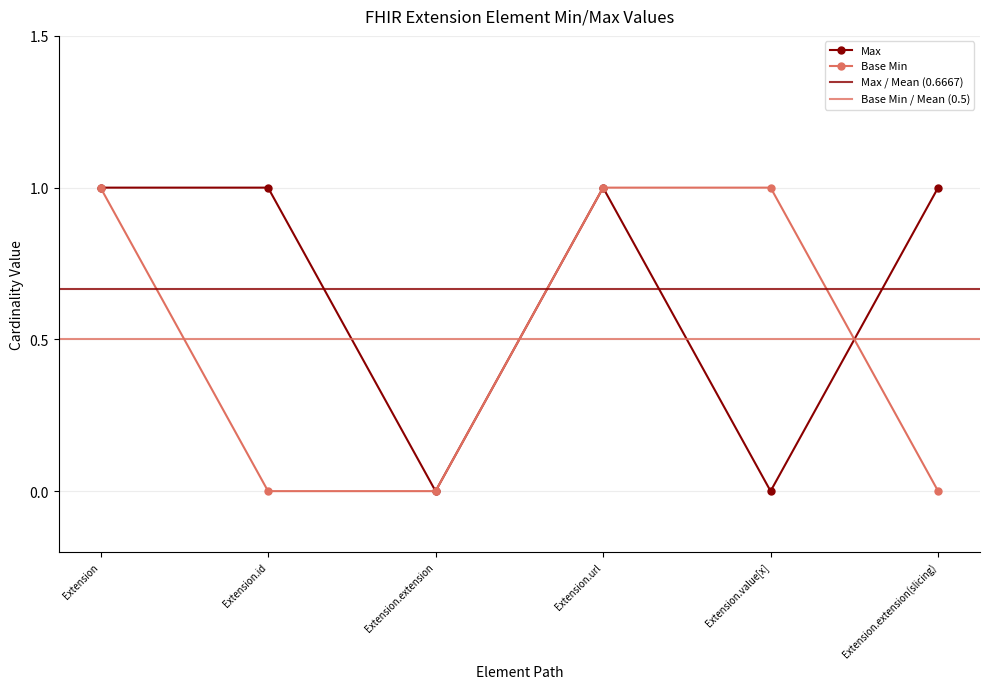

At how many categories does at least one series exceed 0?

5